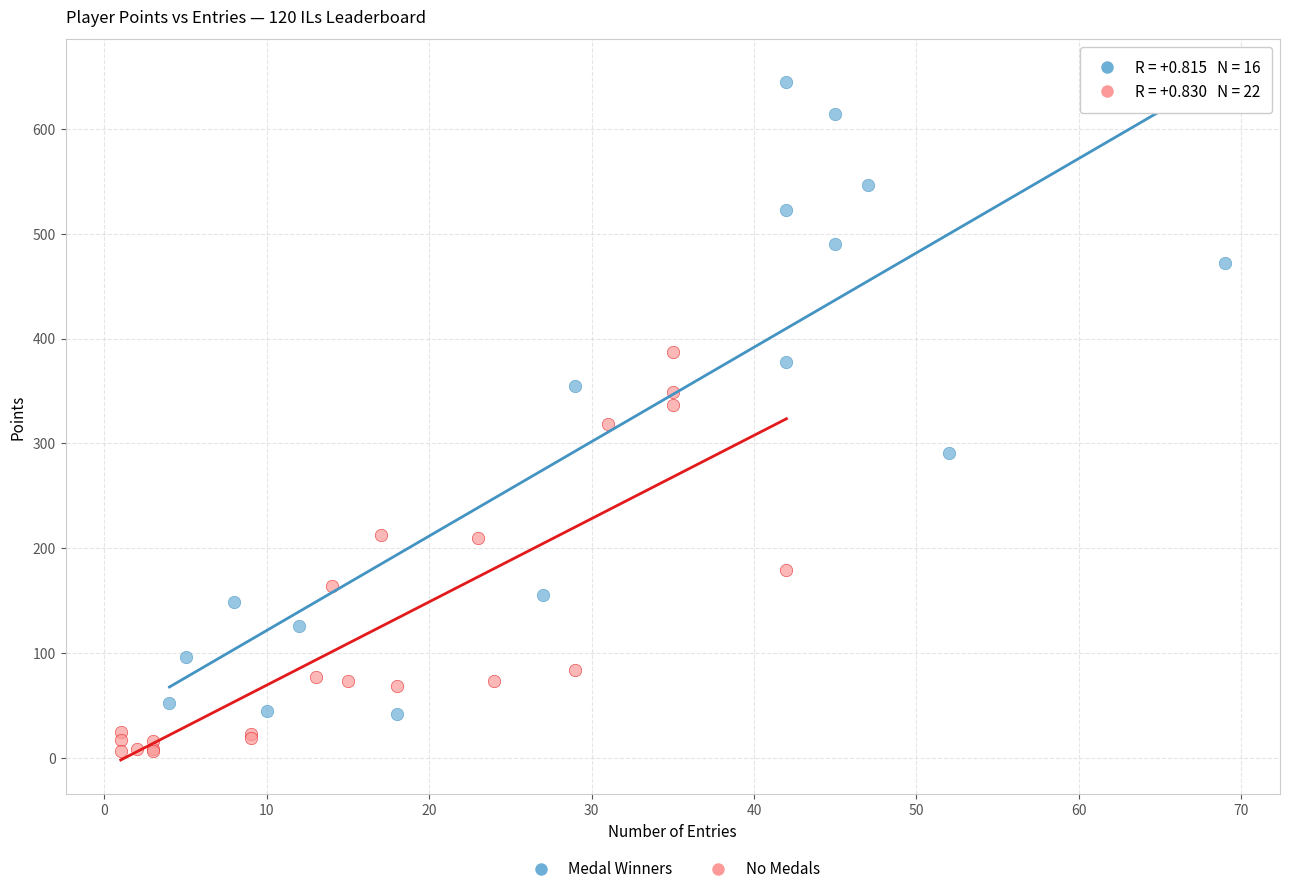

Which series has the largest Y range (max minus min)?

Medal Winners